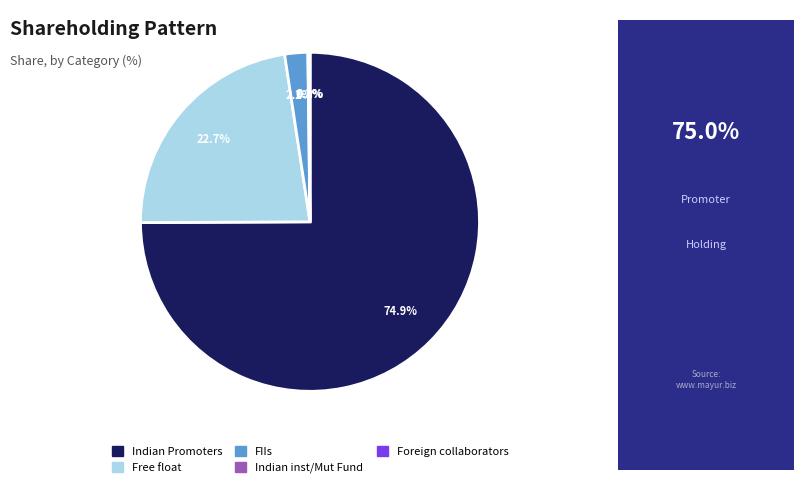

Combined, what portion of the pie is Indian inst/Mut Fund and Indian Promoters?

75.1%